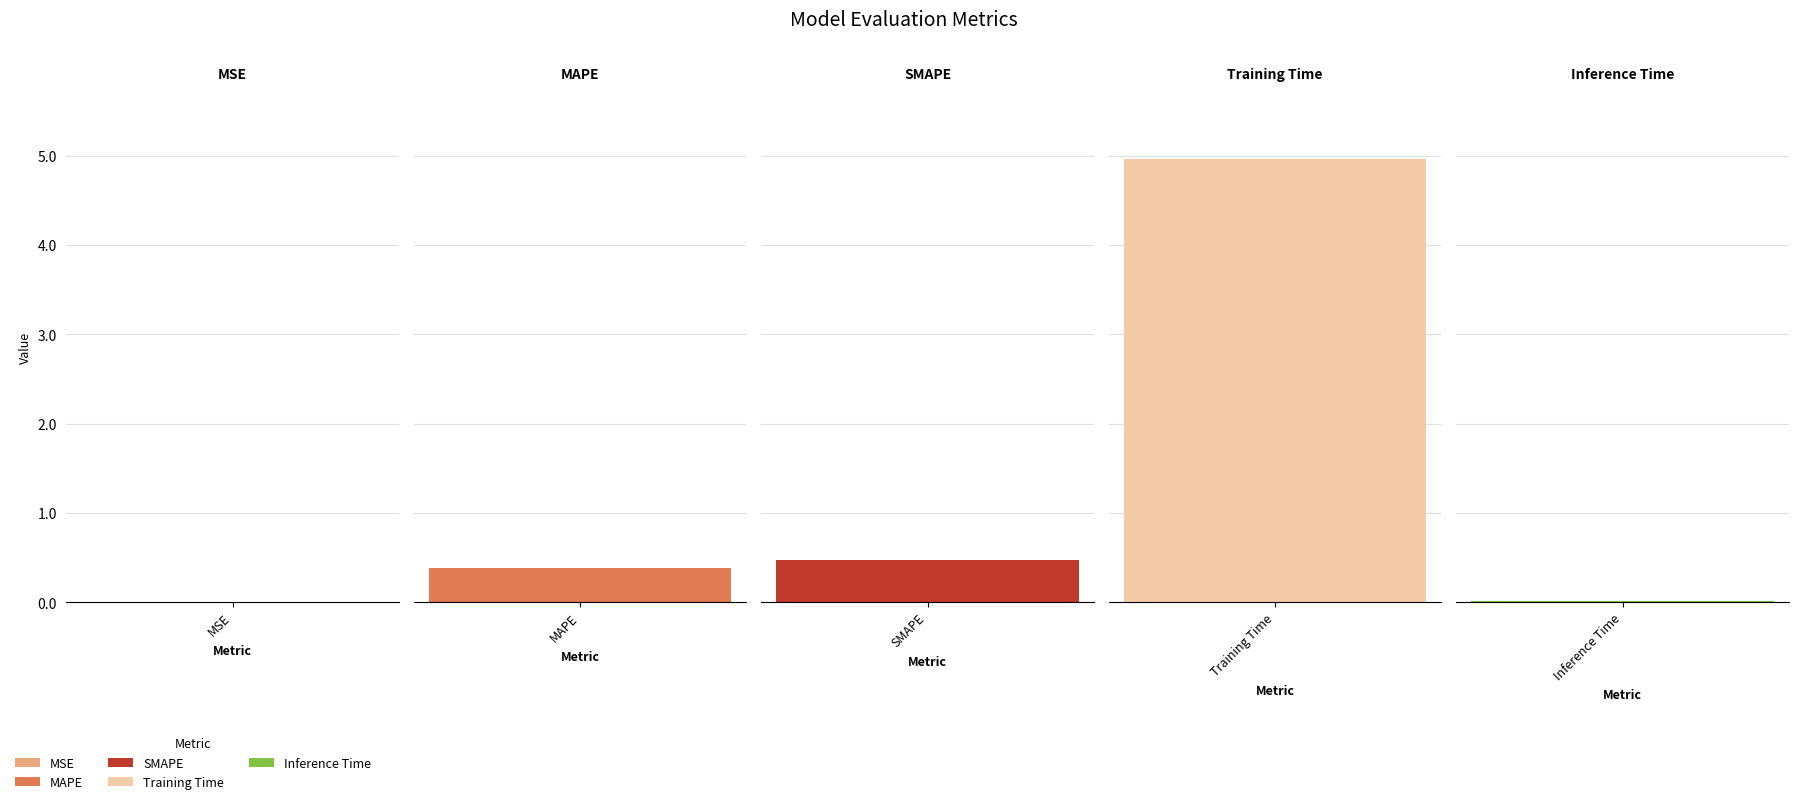

What position from the right is Training Time?

2